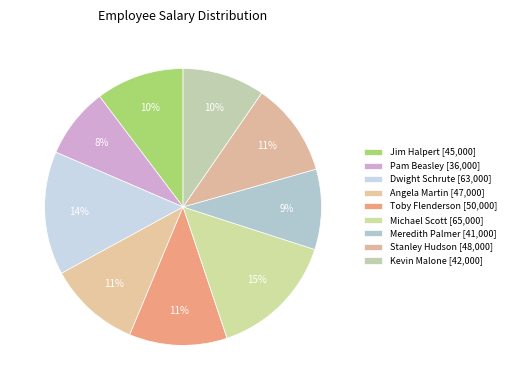

Rank the categories by value from highest to lowest.

Michael Scott, Dwight Schrute, Toby Flenderson, Stanley Hudson, Angela Martin, Jim Halpert, Kevin Malone, Meredith Palmer, Pam Beasley